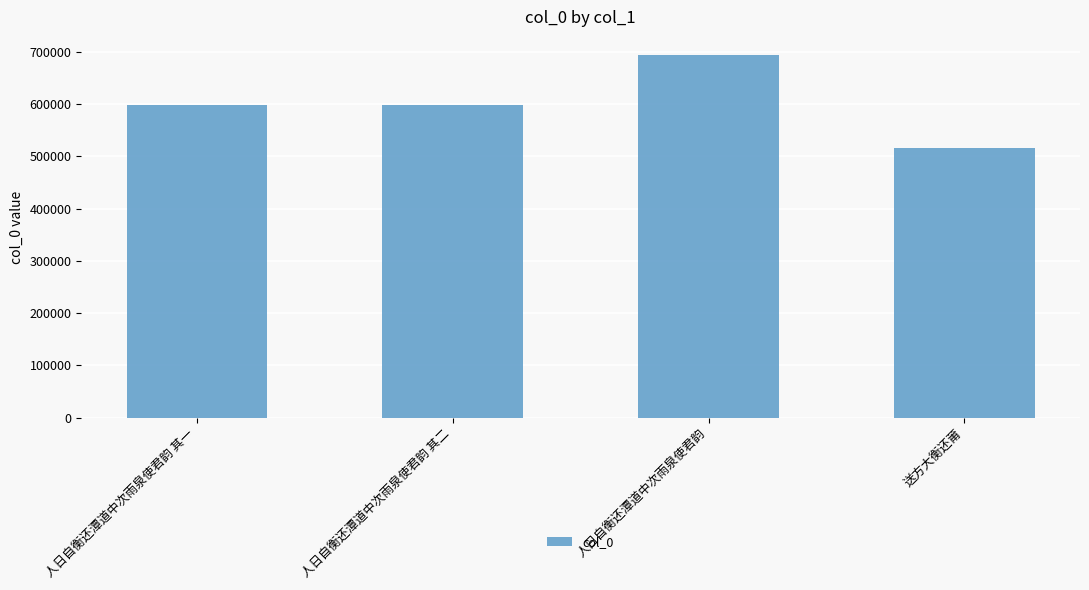

What is the value of the 3rd bar from the left?

693827